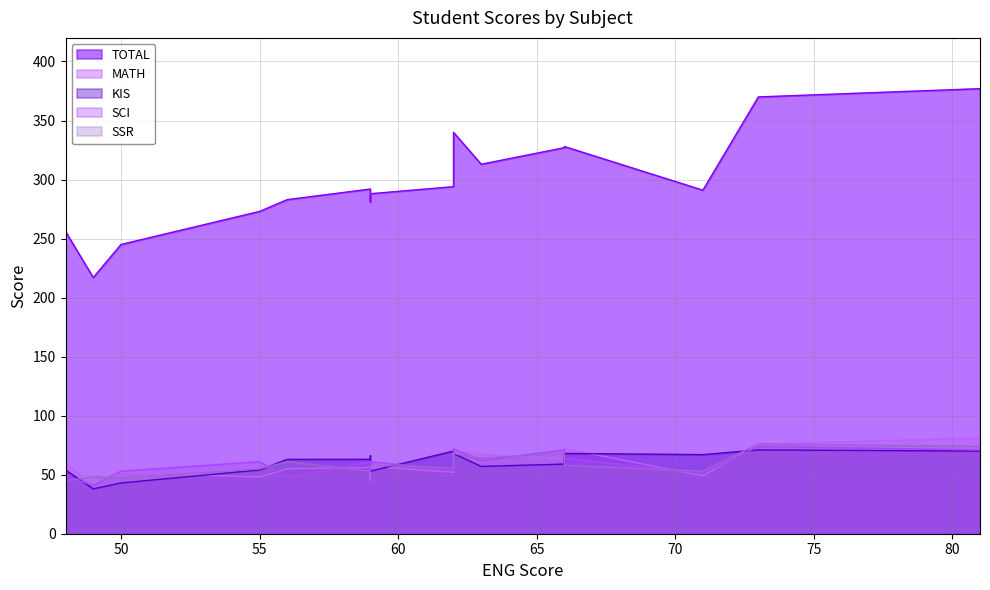

How many data points in SSR are above 57?

8